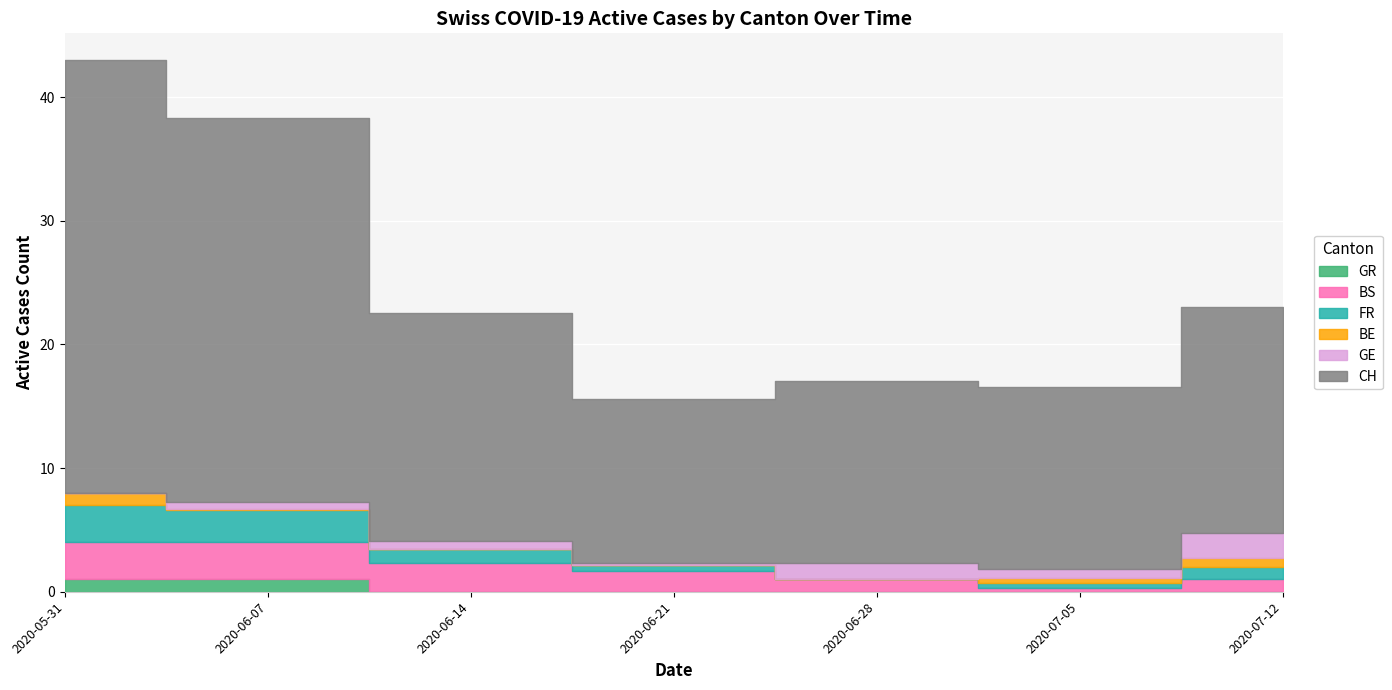

Is the value of CH at 2020-09-27 greater than the value of BS at 2020-06-28?

Yes